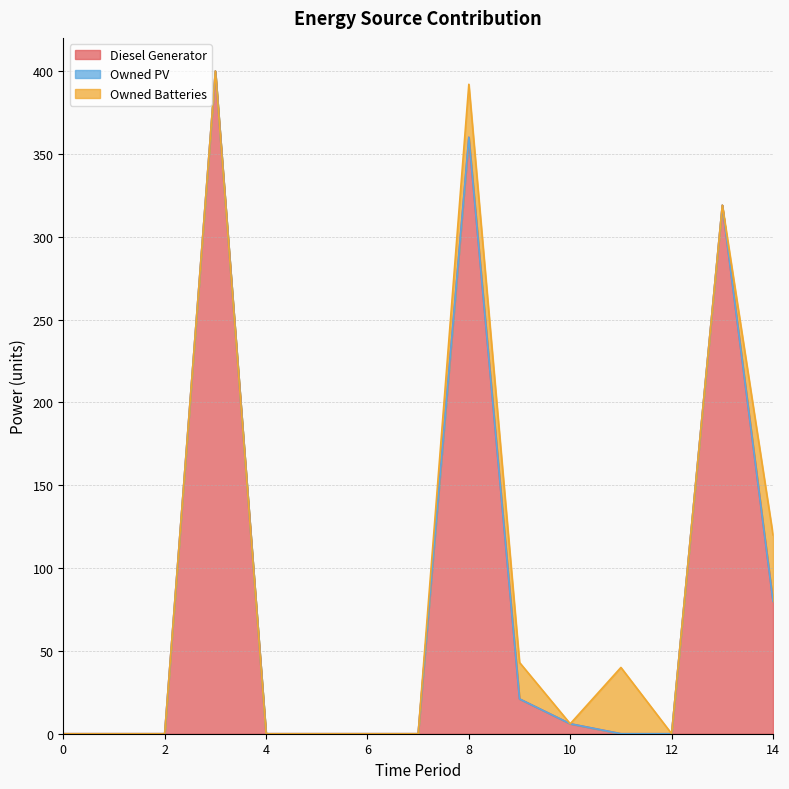

Reading left to right, extract all data points from this chart.

Diesel Generator: 0.0	0.0	0.0	400.0	0.0	0.0	0.0	0.0	360.0	21.0	6.0	0.0	0.0	319.0	80.0
Owned PV: 0.0	0.0	0.0	0.0	0.0	0.0	0.0	0.0	0.0	0.0	0.0	0.0	0.0	0.0	0.0
Owned Batteries: 0.0	0.0	0.0	0.0	0.0	0.0	0.0	0.0	32.0	22.0	0.0	40.0	0.0	0.0	40.0